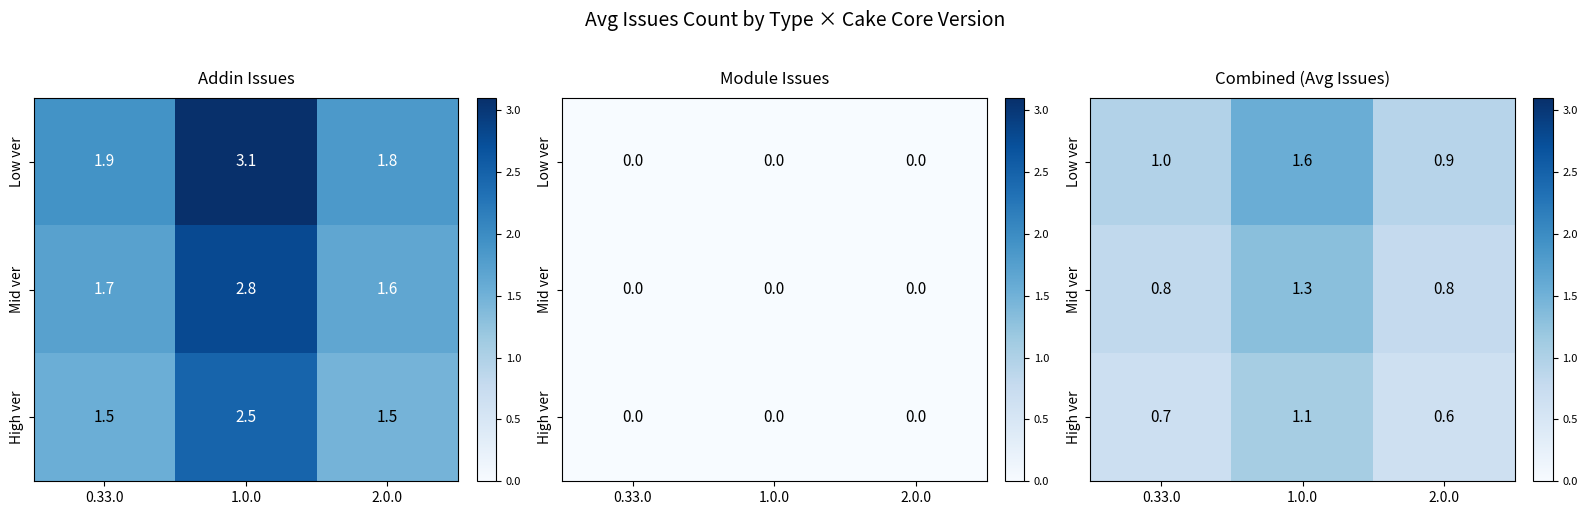

The value of Low ver at 0.33.0 is 0.4. True or false?

False